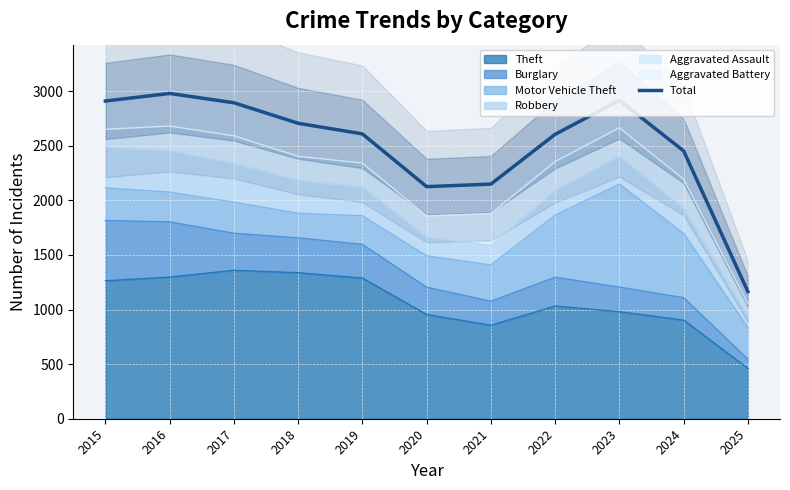

List the labels in order of value, largest first.

2016, 2023, 2015, 2017, 2018, 2019, 2022, 2024, 2021, 2020, 2025